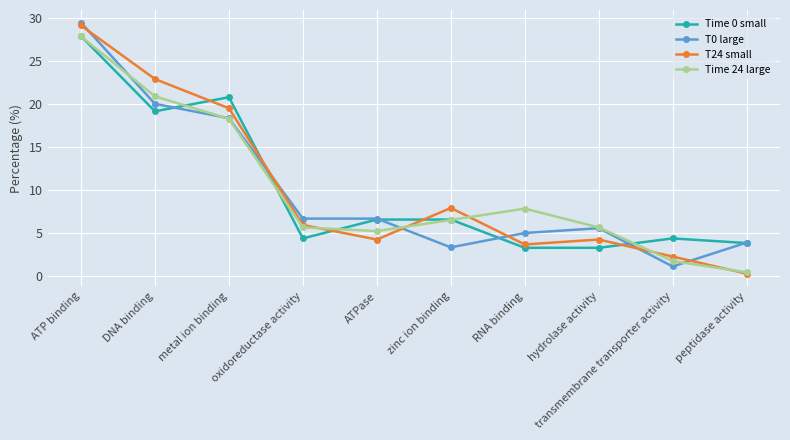

The value of Time 0 small at DNA binding is 11.3. True or false?

False